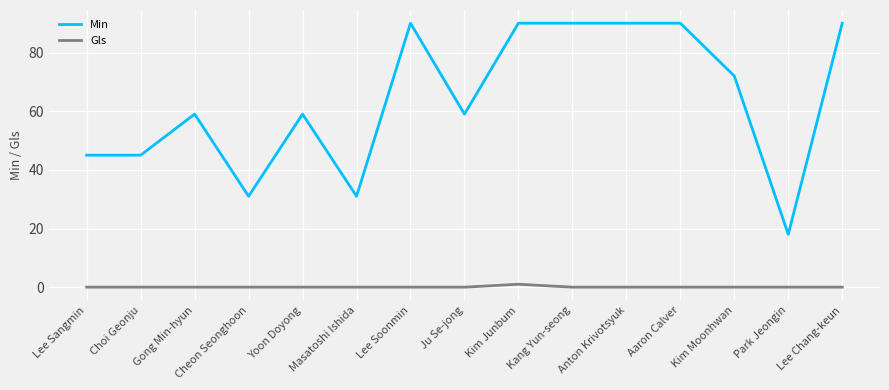

What are all the series names shown in the legend?

Min, Gls